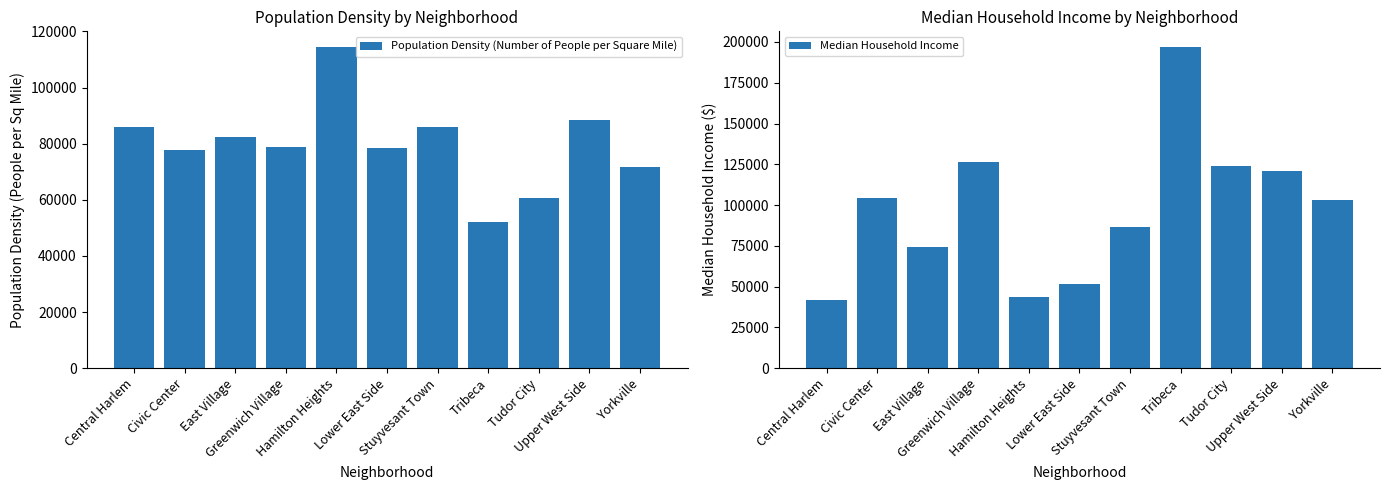

What position from the left is Tribeca?

8